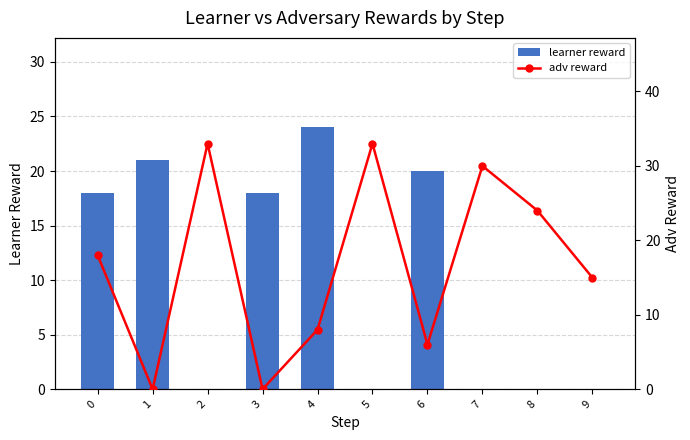

What is the difference between the highest and lowest values at 7?

30